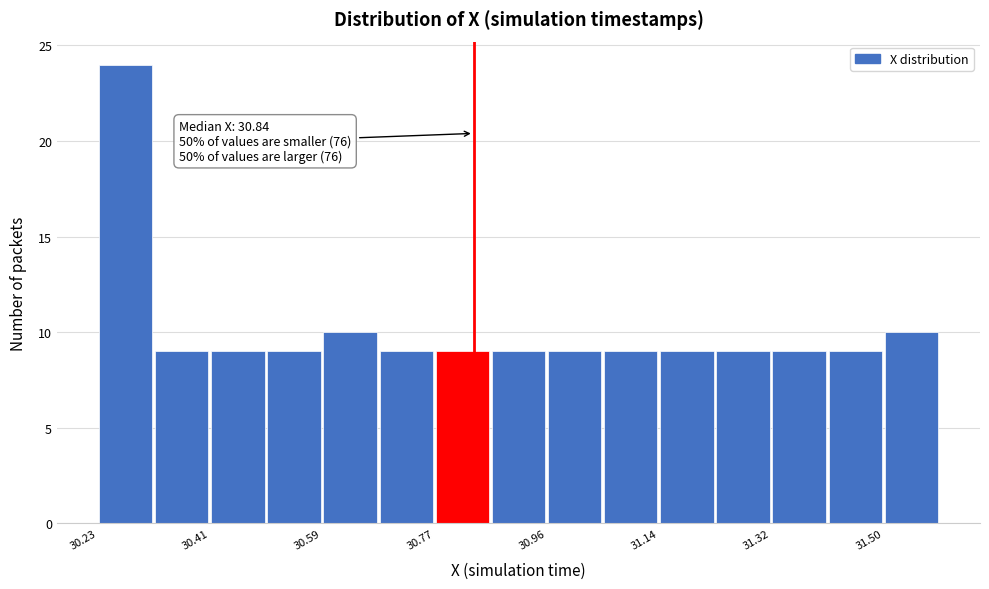

Over which range of the x-axis is the bar tallest?

30.22 to 30.32